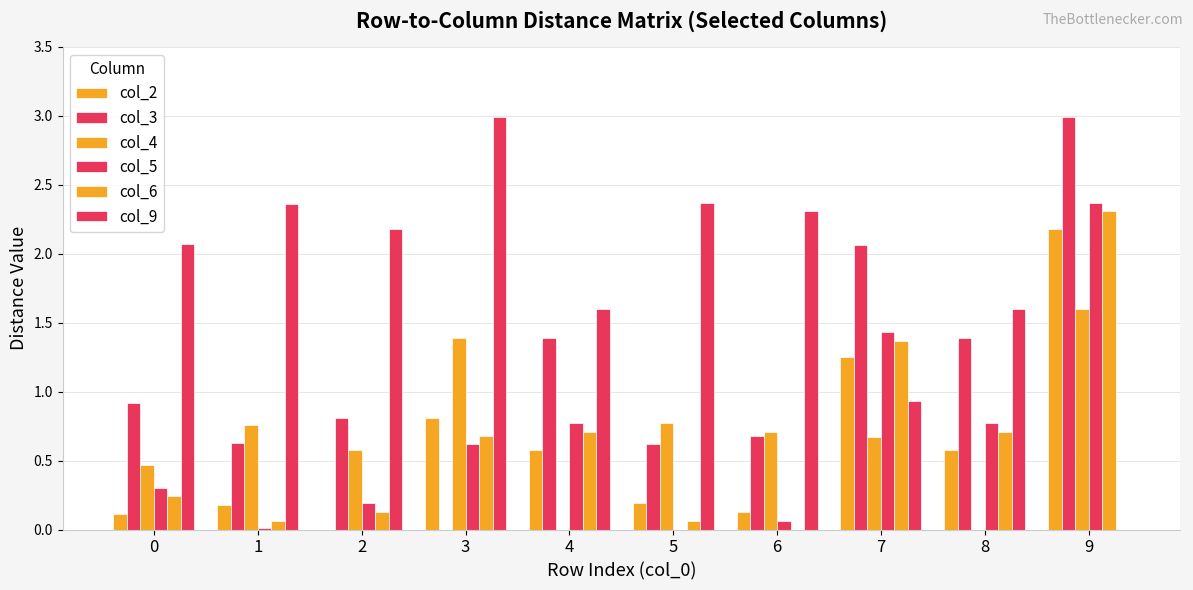

What is the difference between the col_4 values at 1 and 9?

0.8